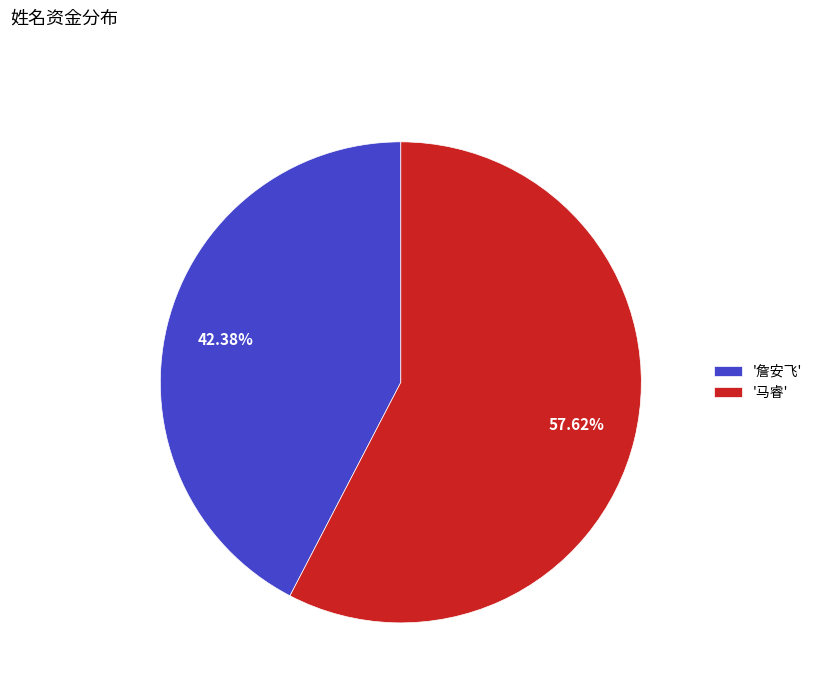

Rank the categories by value from highest to lowest.

'马睿', '詹安飞'